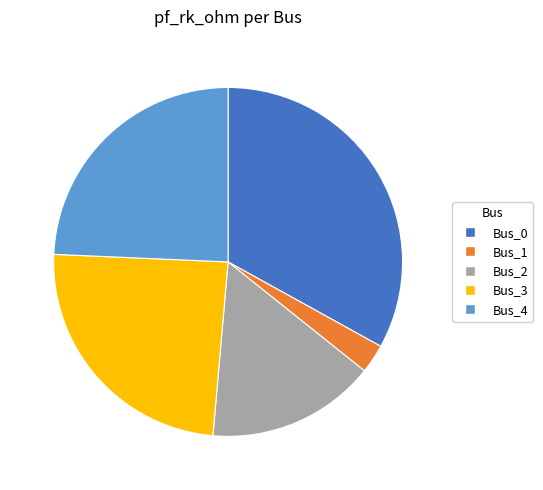

Is there a majority slice in this chart?

No